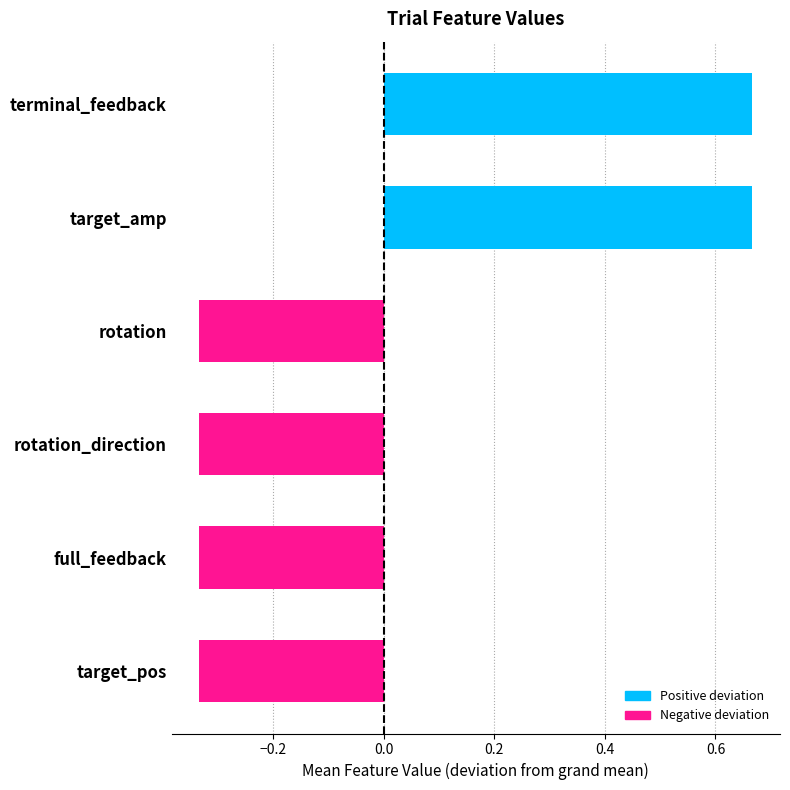

What is the change in value from rotation_direction to terminal_feedback?

+1.0